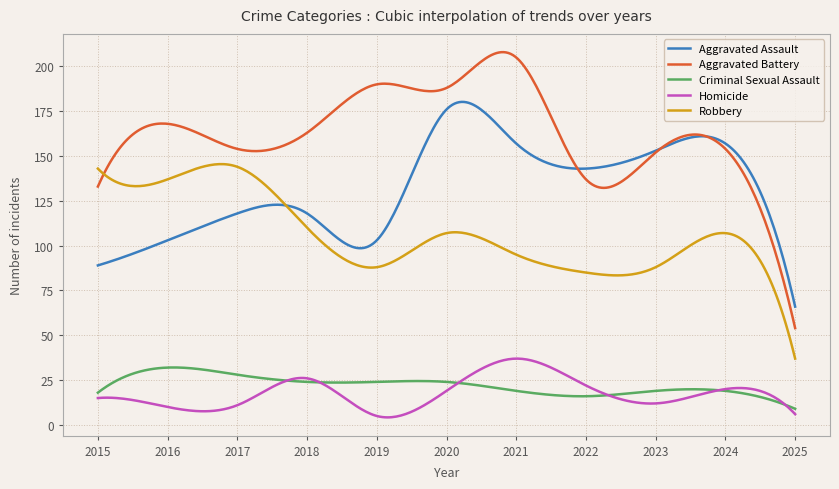

What is the sum of all Robbery values?

31812.4